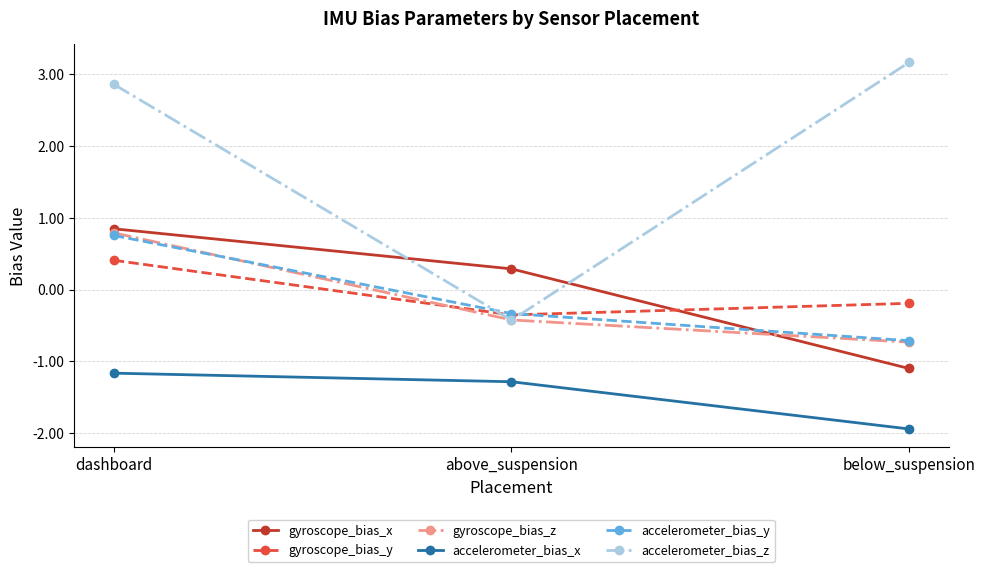

Count the number of categories in the chart.

3